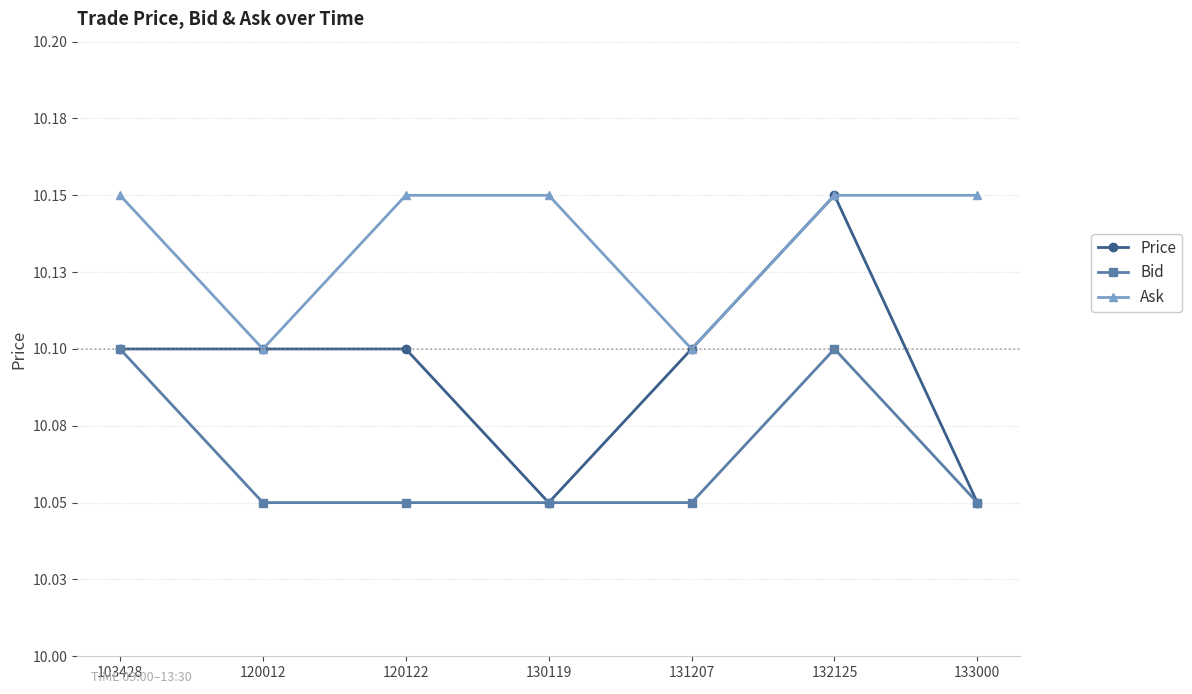

Reading left to right, transcribe all the data shown in this chart.

Price: 10.1	10.1	10.1	10.1	10.1	10.2	10.1
Bid: 10.1	10.1	10.1	10.1	10.1	10.1	10.1
Ask: 10.2	10.1	10.2	10.2	10.1	10.2	10.2